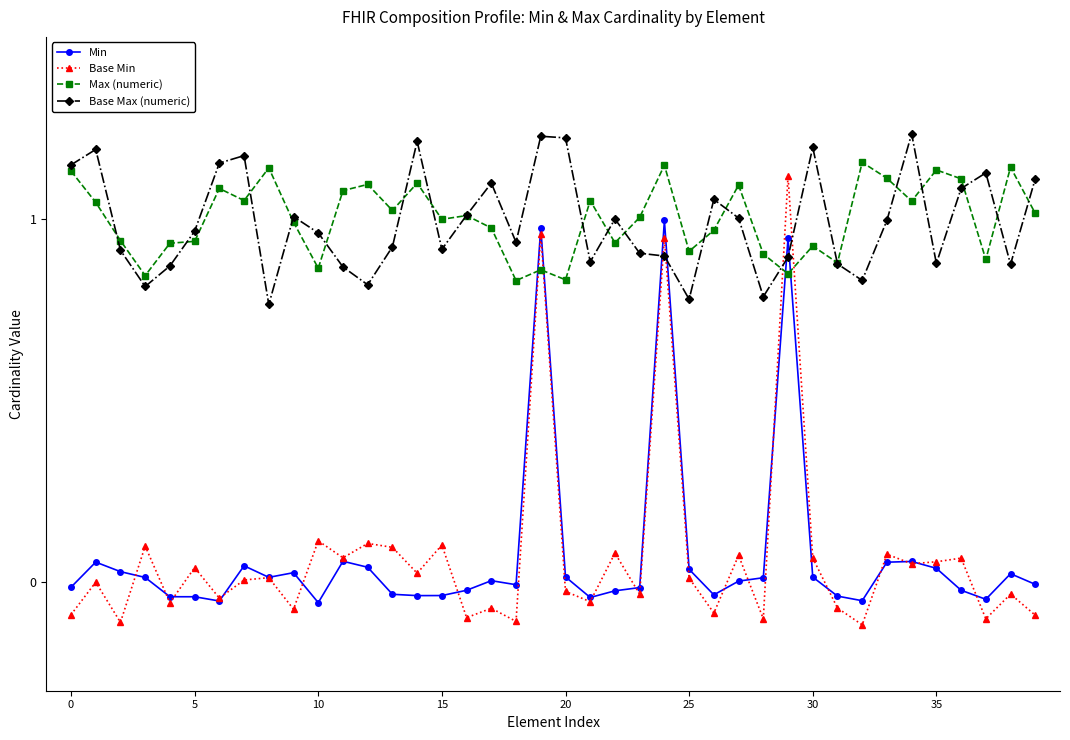

Which series has the widest spread of values?

Base Min